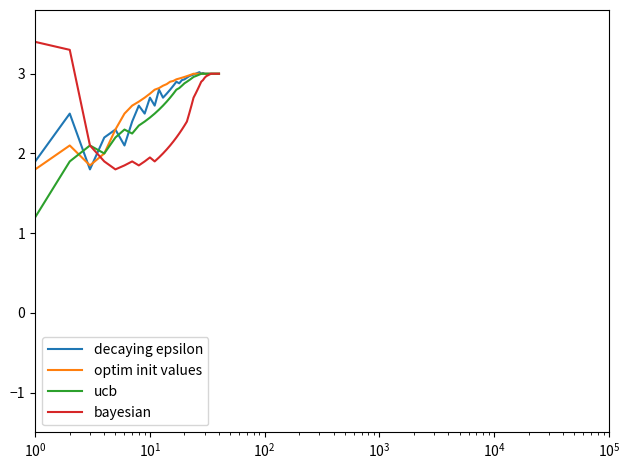

What is the minimum value for bayesian?

1.8